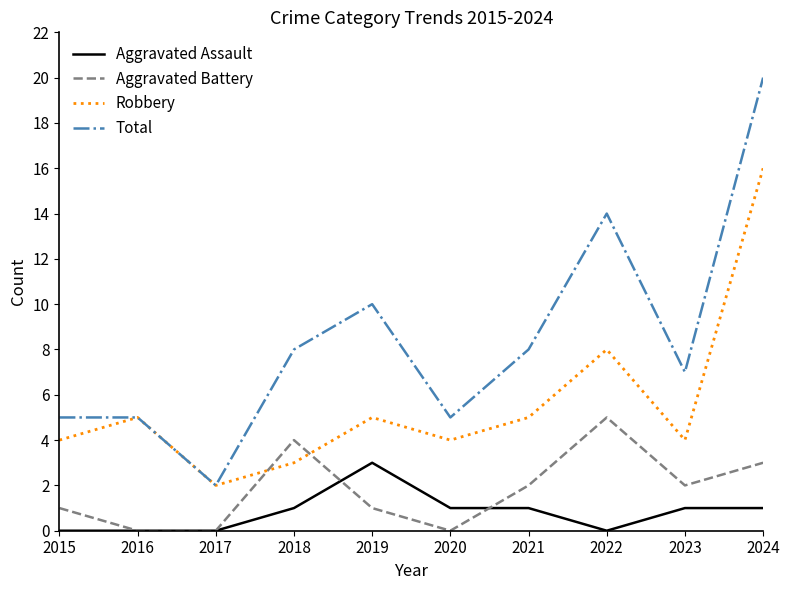

How many Aggravated Assault values are between 0 and 1?

9